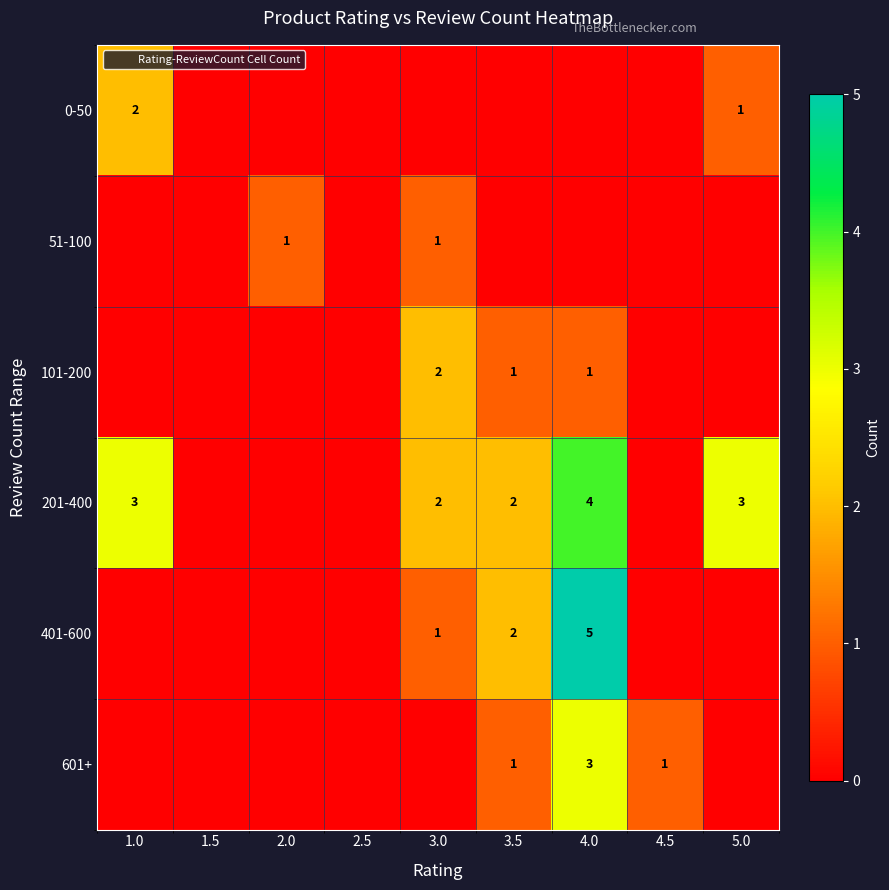

At which category does the chart reach its minimum across all series?

1.5